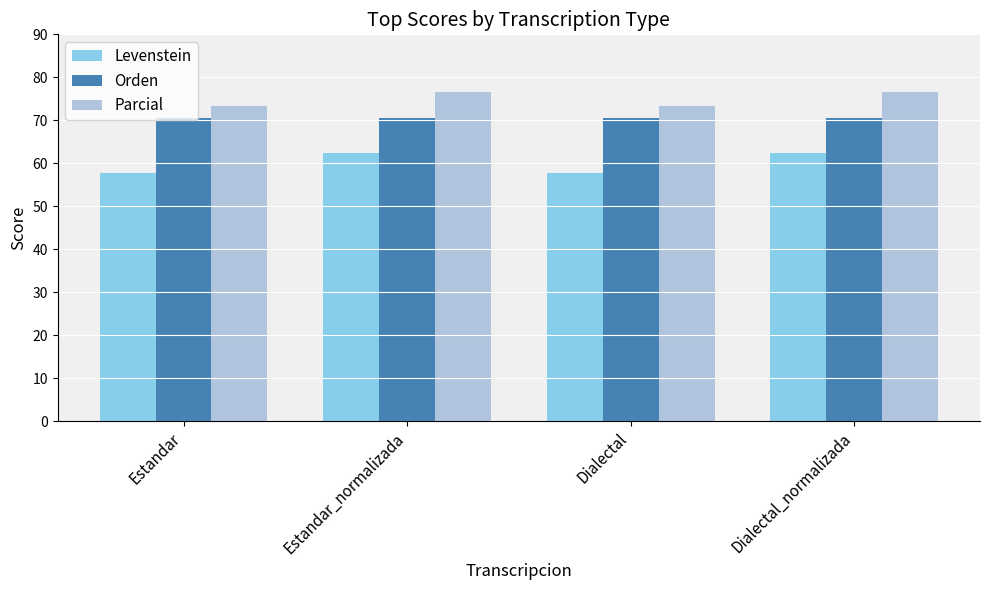

What is the label of the 3rd bar from the right?

Estandar_normalizada